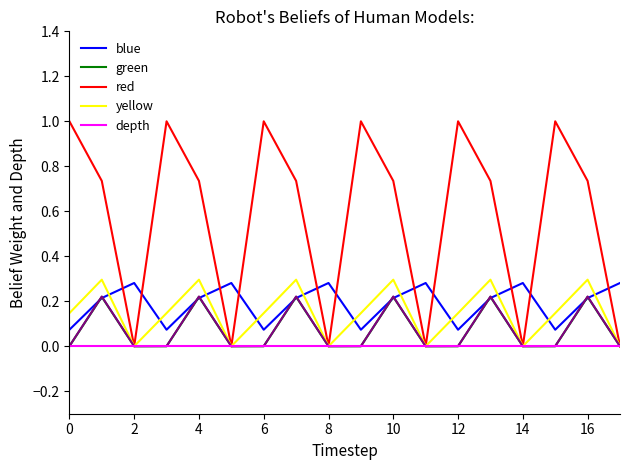

What is the maximum value shown in the chart?

1.0